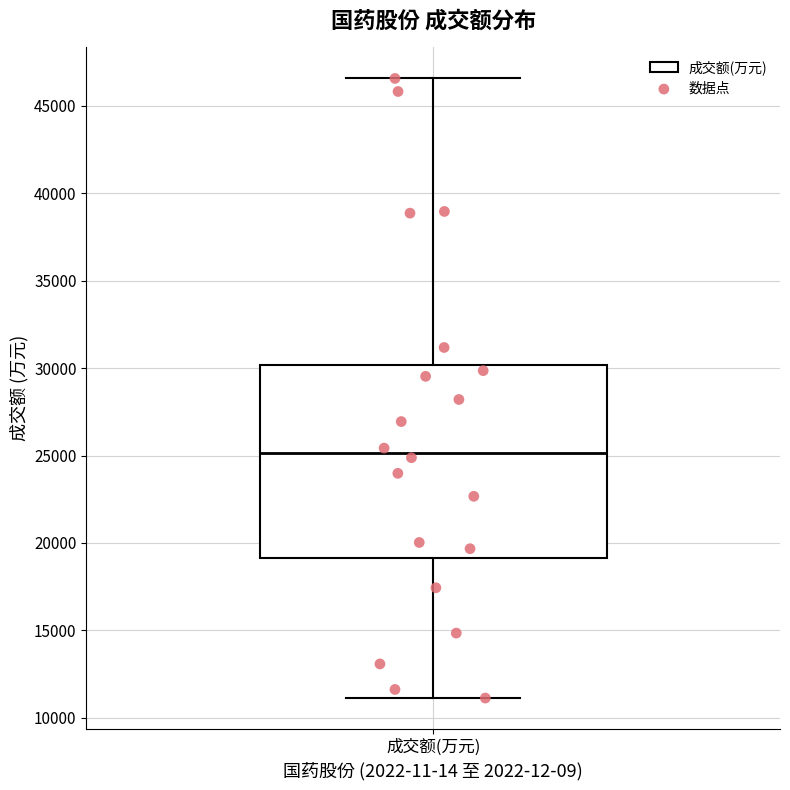

Where is the upper edge of the box for 成交额(万元) on the y-axis? The values are not printed on the chart, so give them approximately, as read against the axis.

30000